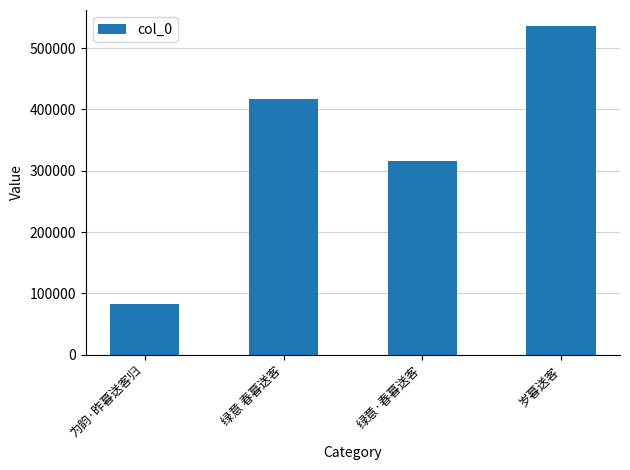

Count the number of data series in this chart.

1